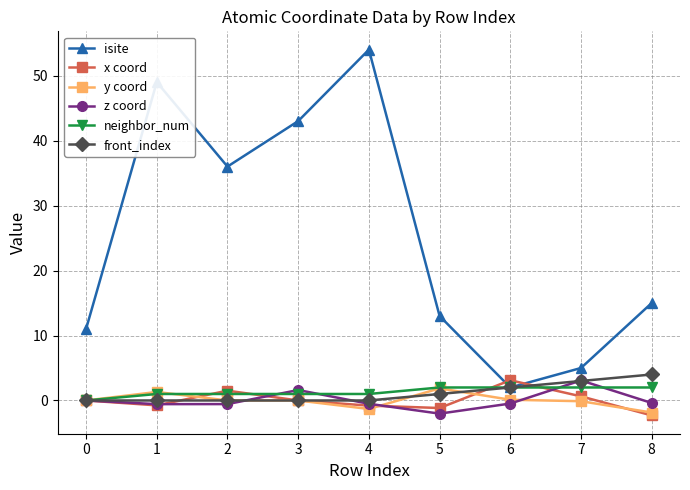

In isite, how many points are lower than both neighbors (excluding endpoints)?

2